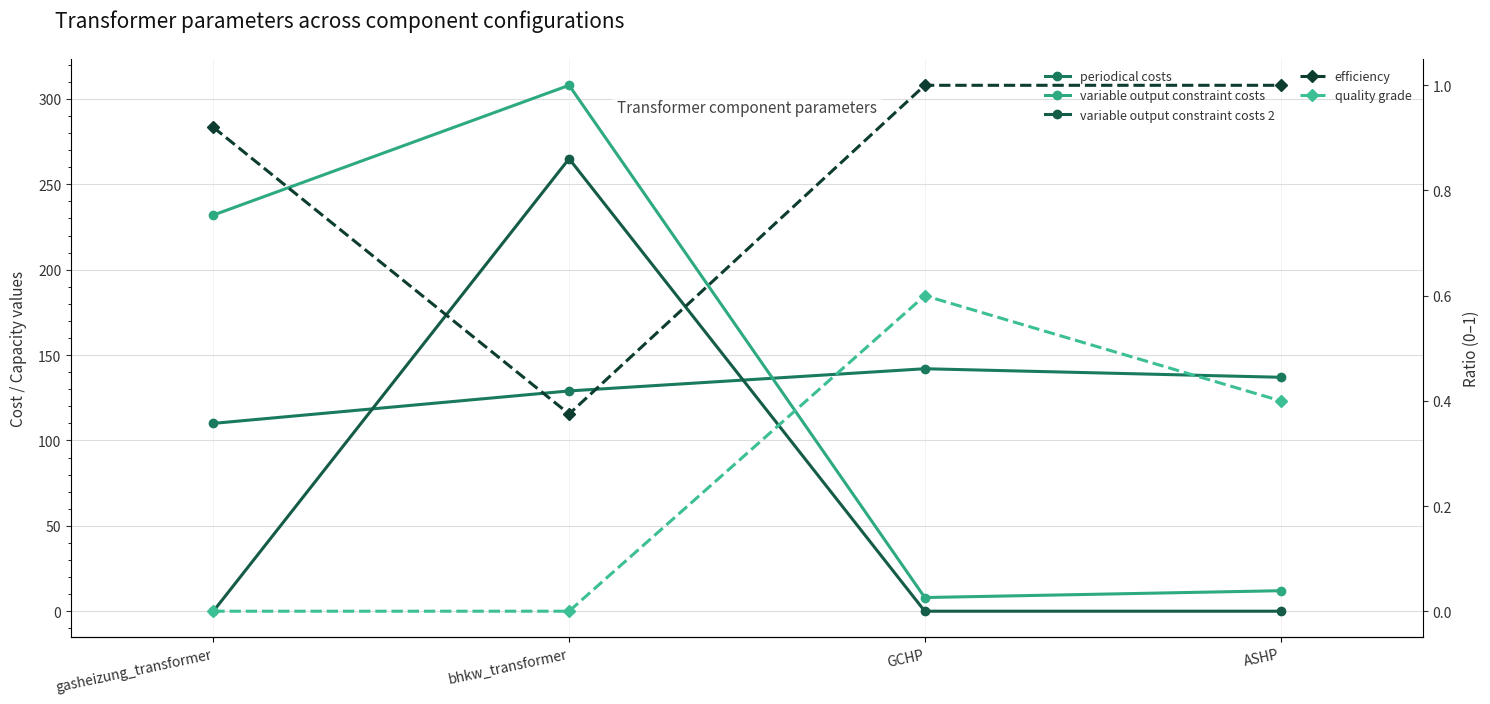

At which category is the sum across all series the highest?

bhkw_transformer